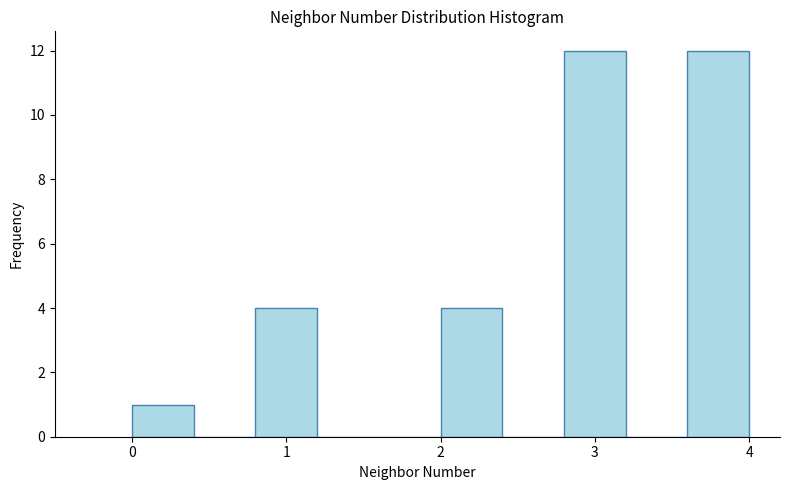

How tall is the bar that spans 2.0 to 2.4 on the x-axis? The values are not printed on the chart, so give them approximately, as read against the axis.

4